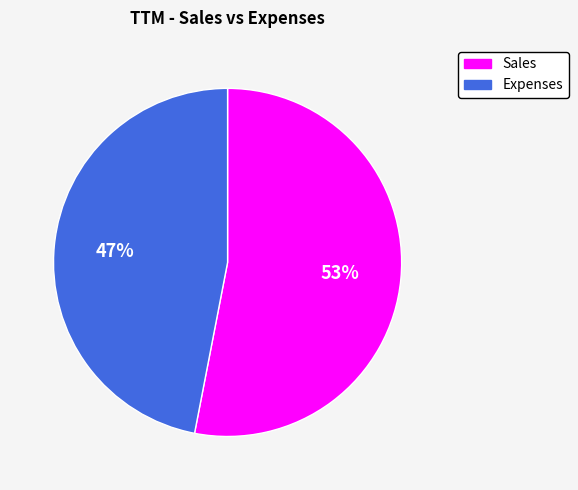

To the nearest percent, what is the difference between the largest and smallest slice percentages?

6%